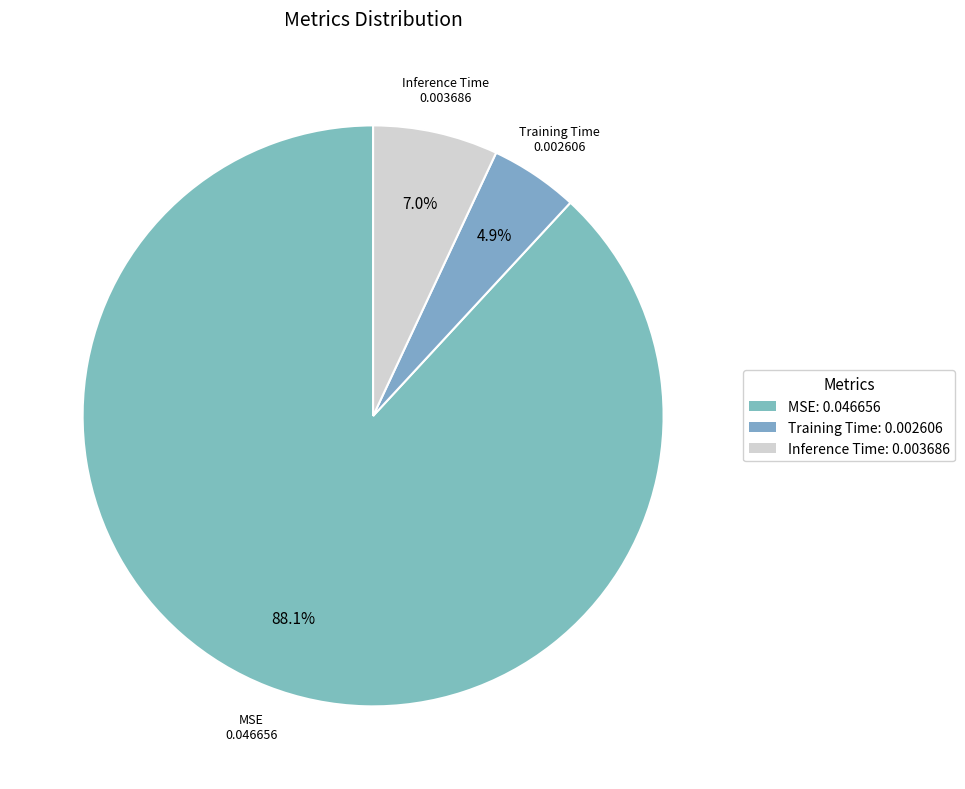

To the nearest percent, what percentage of the pie is Training Time?

5%